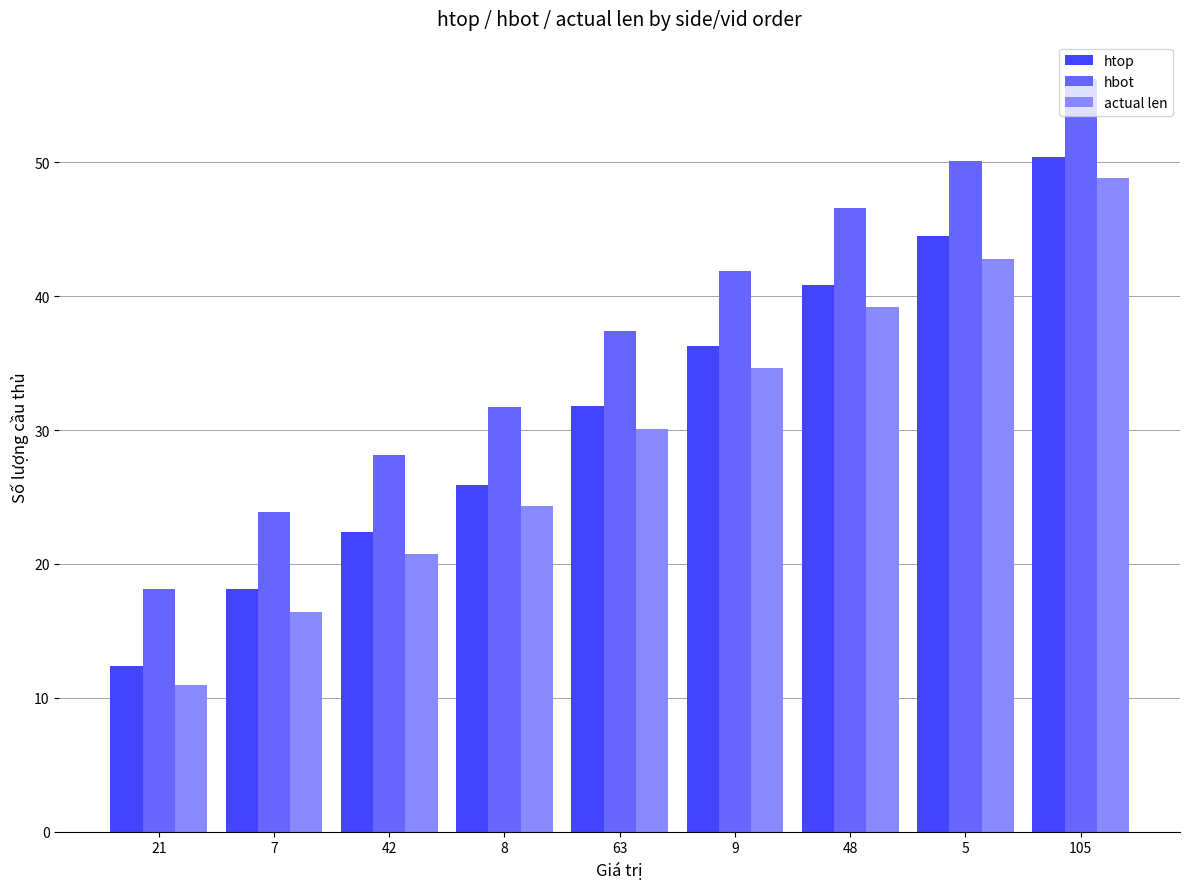

Rank the series by their average value, from highest to lowest.

hbot, htop, actual len